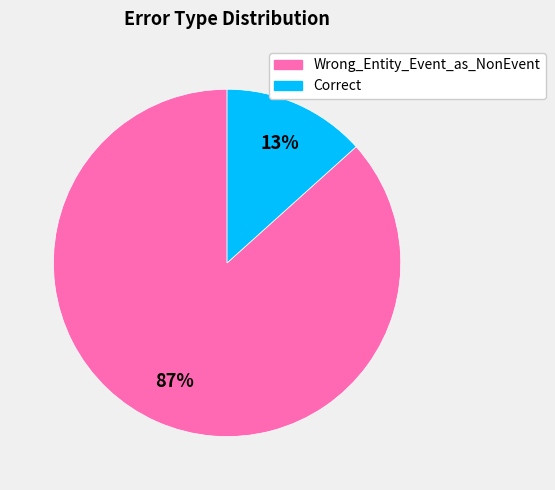

Do Wrong_Entity_Event_as_NonEvent and Correct together represent more than half of the pie?

Yes